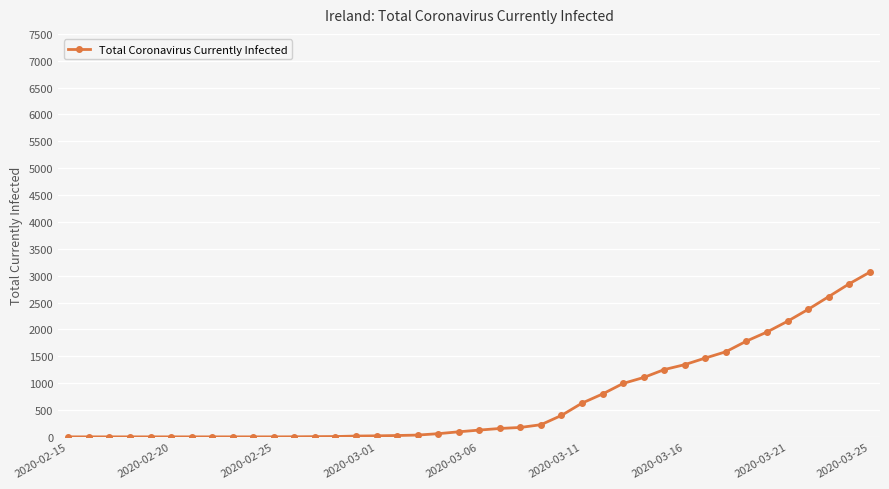

What is the difference between the maximum and minimum values?

3064